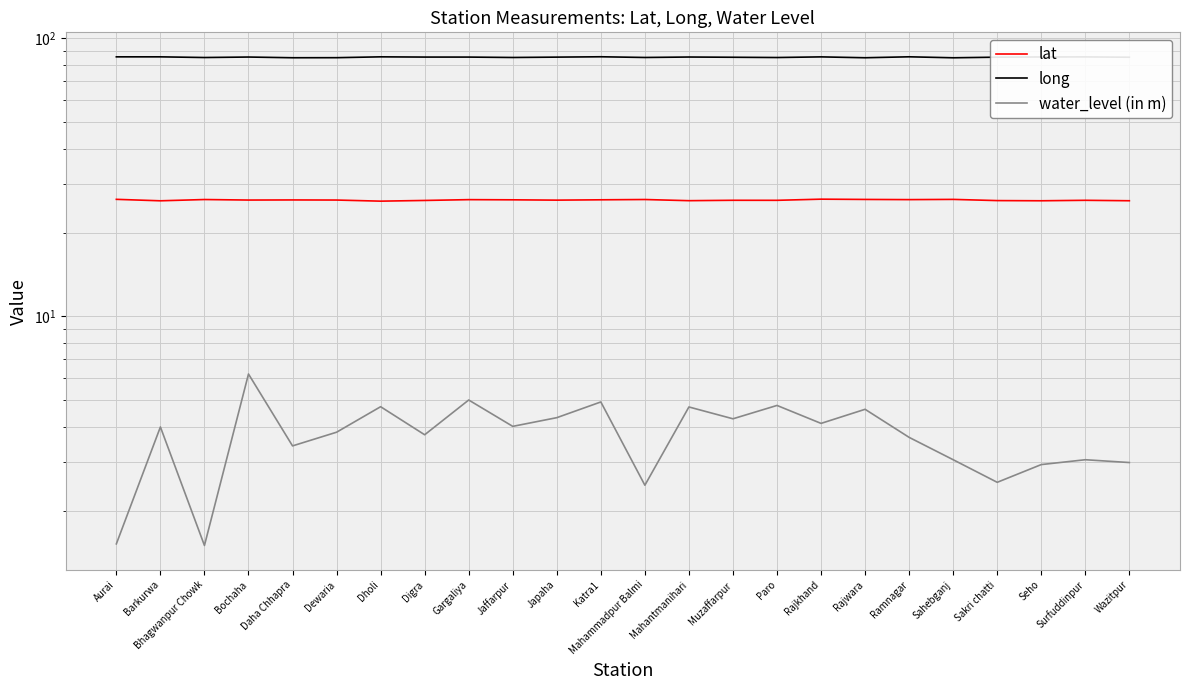

Is the value of lat at Paro greater than the value of water_level (in m) at Aurai?

Yes